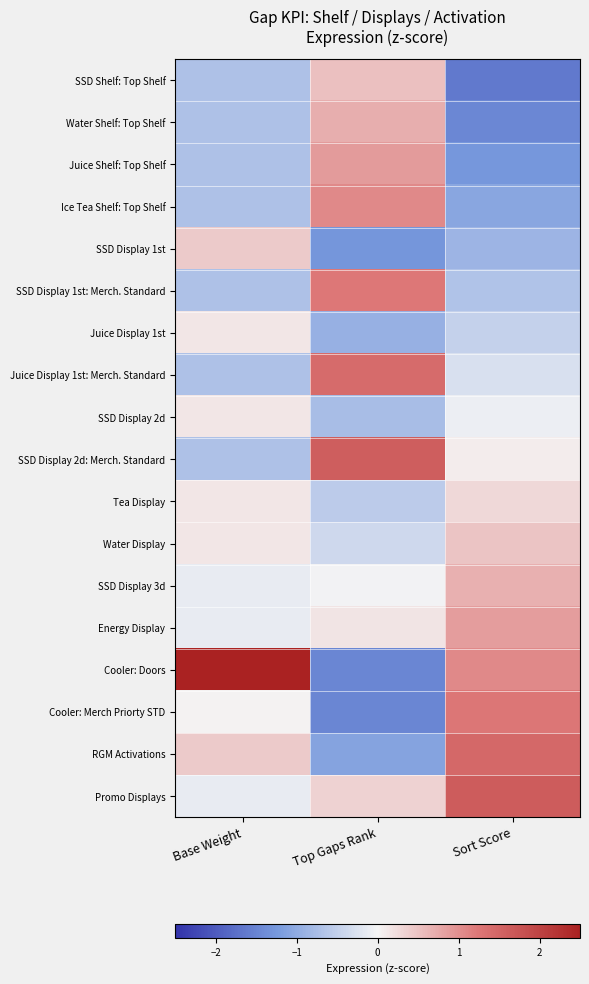

Reading right to left, what are all the values shown in this chart?

SSD Shelf: Top Shelf: Sort Score=-1.6	Top Gaps Rank=0.5	Base Weight=-0.7
Water Shelf: Top Shelf: Sort Score=-1.4	Top Gaps Rank=0.7	Base Weight=-0.7
Juice Shelf: Top Shelf: Sort Score=-1.3	Top Gaps Rank=0.9	Base Weight=-0.7
Ice Tea Shelf: Top Shelf: Sort Score=-1.1	Top Gaps Rank=1.1	Base Weight=-0.7
SSD Display 1st: Sort Score=-0.9	Top Gaps Rank=-1.3	Base Weight=0.4
SSD Display 1st: Merch. Standard: Sort Score=-0.7	Top Gaps Rank=1.2	Base Weight=-0.7
Juice Display 1st: Sort Score=-0.5	Top Gaps Rank=-0.9	Base Weight=0.1
Juice Display 1st: Merch. Standard: Sort Score=-0.3	Top Gaps Rank=1.4	Base Weight=-0.7
SSD Display 2d: Sort Score=-0.1	Top Gaps Rank=-0.7	Base Weight=0.1
SSD Display 2d: Merch. Standard: Sort Score=0.1	Top Gaps Rank=1.6	Base Weight=-0.7
Tea Display: Sort Score=0.3	Top Gaps Rank=-0.6	Base Weight=0.1
Water Display: Sort Score=0.5	Top Gaps Rank=-0.4	Base Weight=0.1
SSD Display 3d: Sort Score=0.7	Top Gaps Rank=-0.0	Base Weight=-0.1
Energy Display: Sort Score=0.9	Top Gaps Rank=0.2	Base Weight=-0.1
Cooler: Doors: Sort Score=1.1	Top Gaps Rank=-1.5	Base Weight=3.8
Cooler: Merch Priorty STD: Sort Score=1.3	Top Gaps Rank=-1.5	Base Weight=0.0
RGM Activations: Sort Score=1.4	Top Gaps Rank=-1.1	Base Weight=0.4
Promo Displays: Sort Score=1.6	Top Gaps Rank=0.3	Base Weight=-0.1